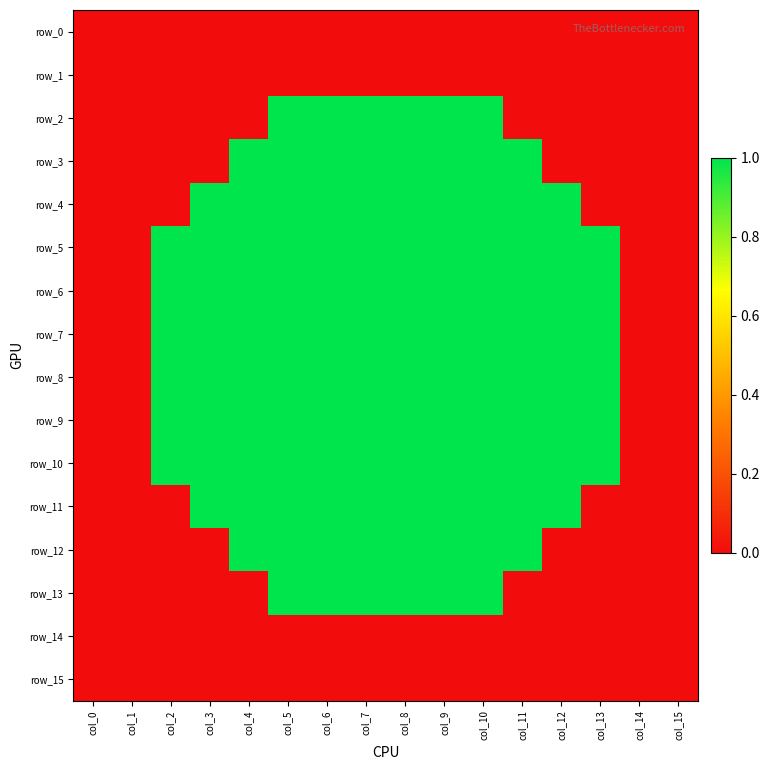

At which category is the sum across all series the highest?

col_5